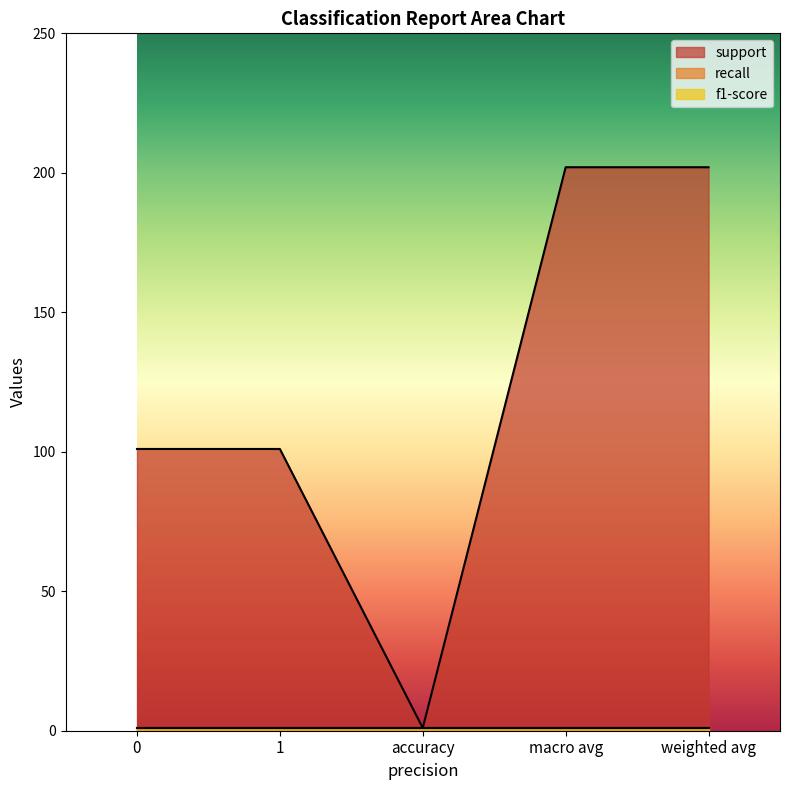

What value does the support series have at 0, to the nearest 50?

100